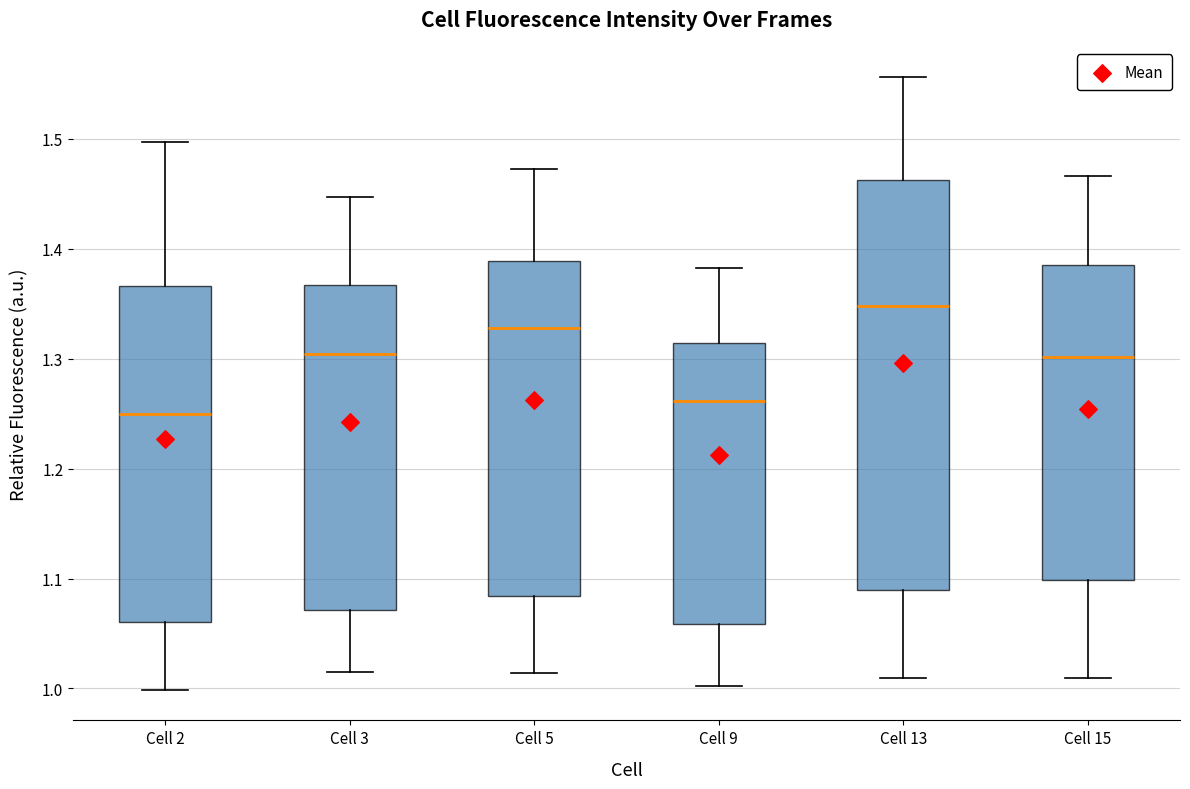

Comparing the boxes themselves (not the whiskers), which one is the tallest?

Cell 13